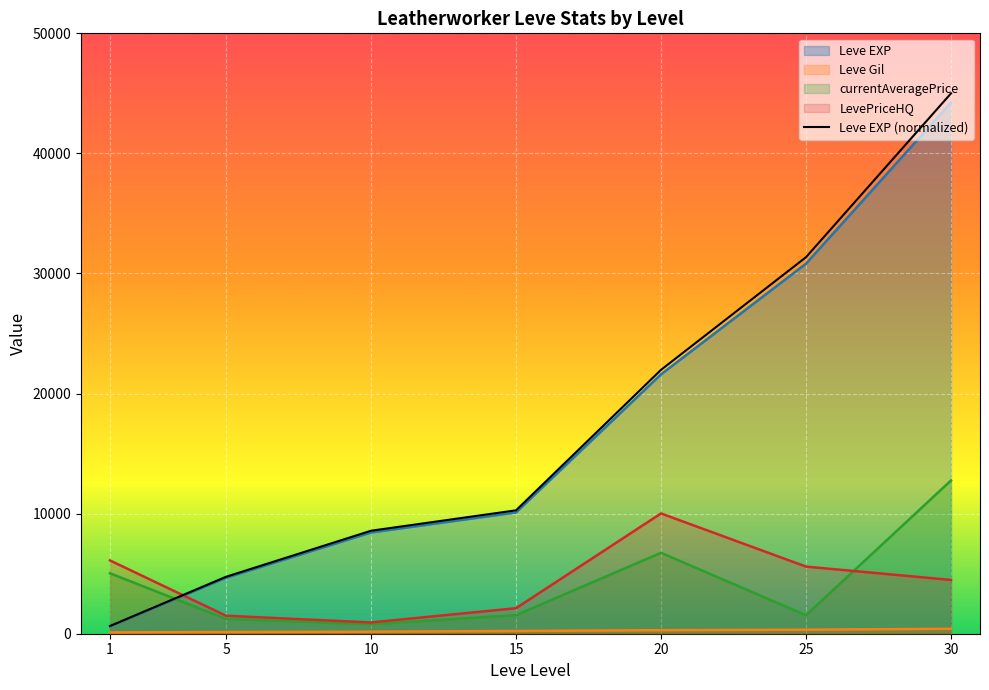

After their last crossing, which series has the higher values: Leve EXP or currentAveragePrice?

Leve EXP